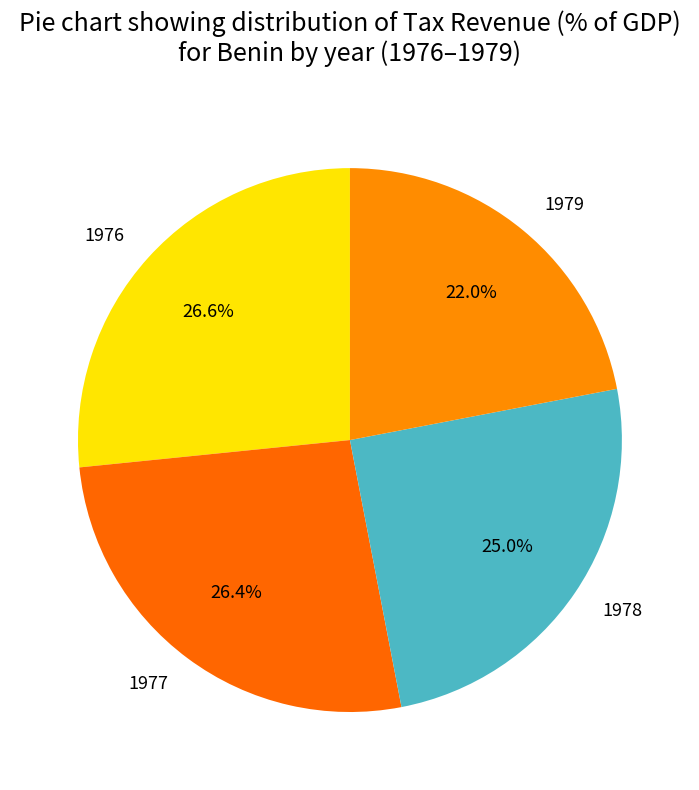

Does 1977 account for over 50% of the chart?

No